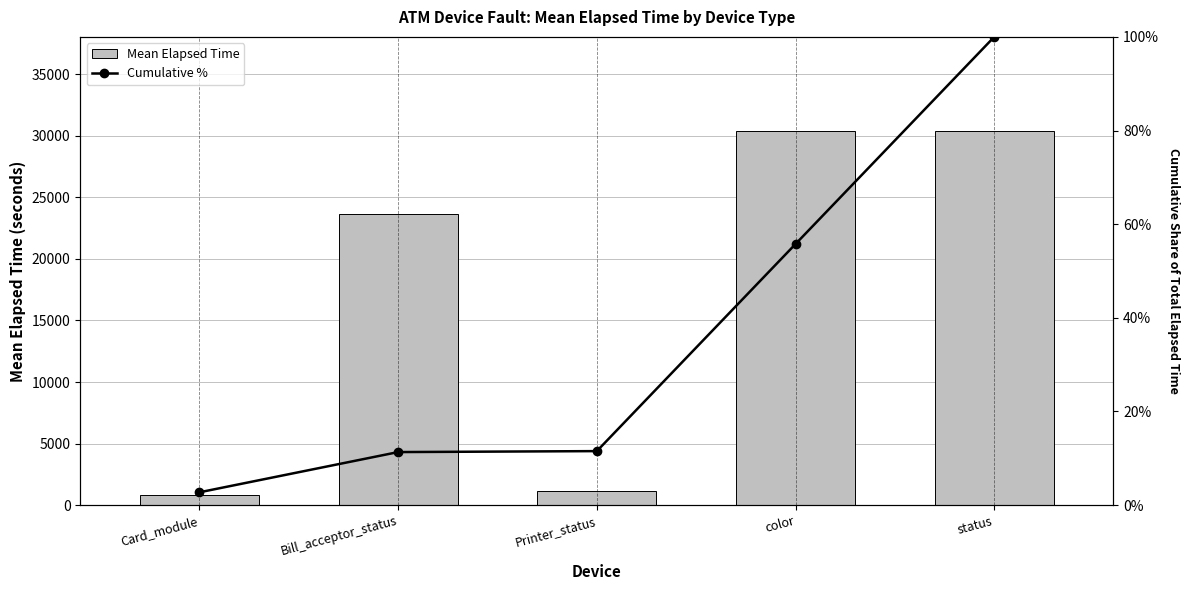

Reading right to left, extract all data points from this chart.

Mean Elapsed Time: status=30434.6	color=30434.6	Printer_status=1125.0	Bill_acceptor_status=23640.0	Card_module=837.3
Cumulative %: status=1.0	color=0.6	Printer_status=0.1	Bill_acceptor_status=0.1	Card_module=0.0